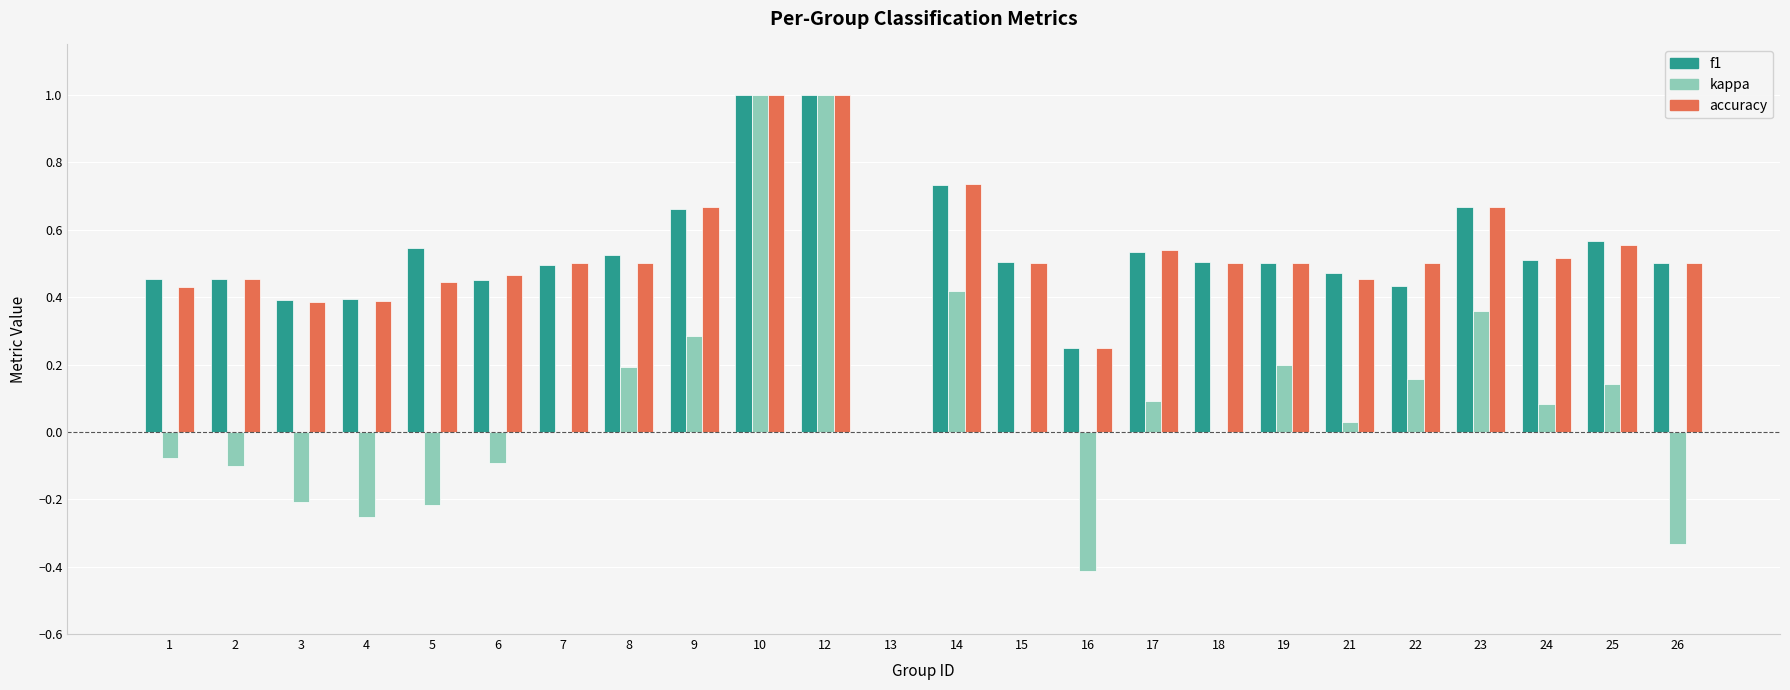

How many categories are shown in the chart?

24